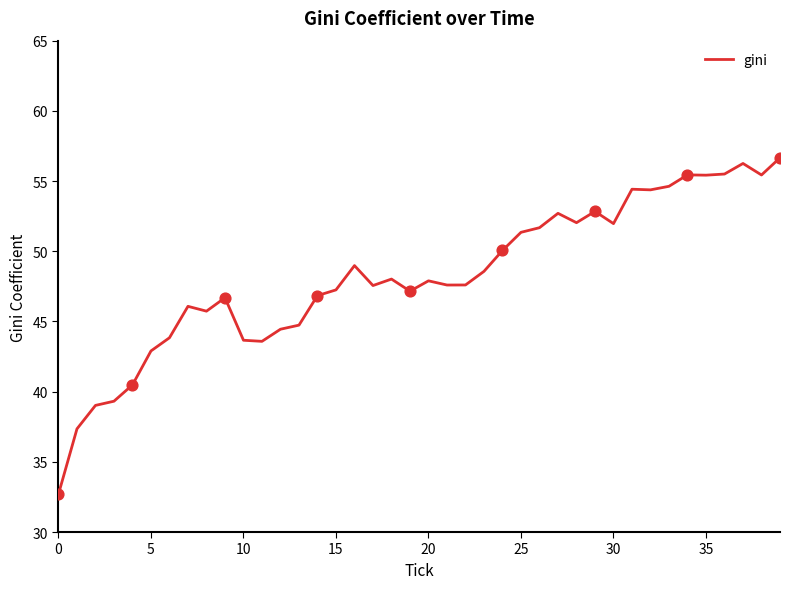

What is the greatest value displayed?

56.7